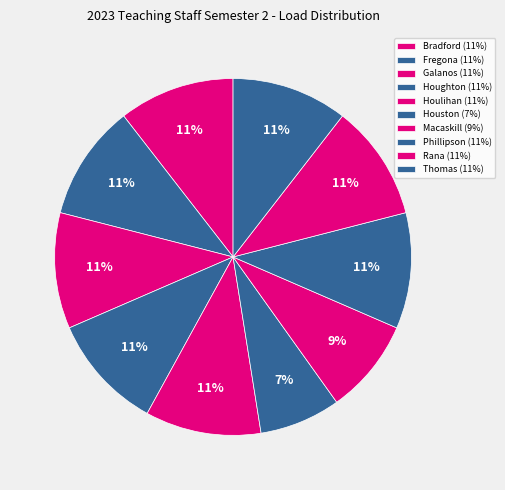

How many slices are in this pie chart?

10